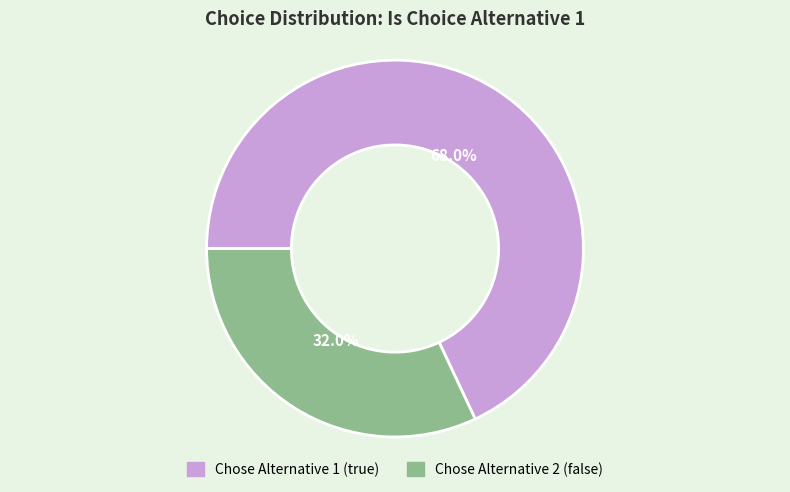

Is there any slice that represents more than half of the pie?

Yes